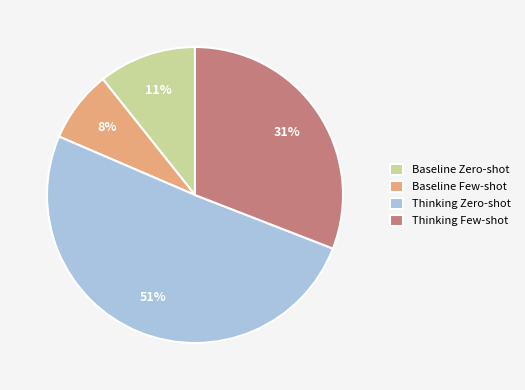

Count the number of slices in the pie.

4